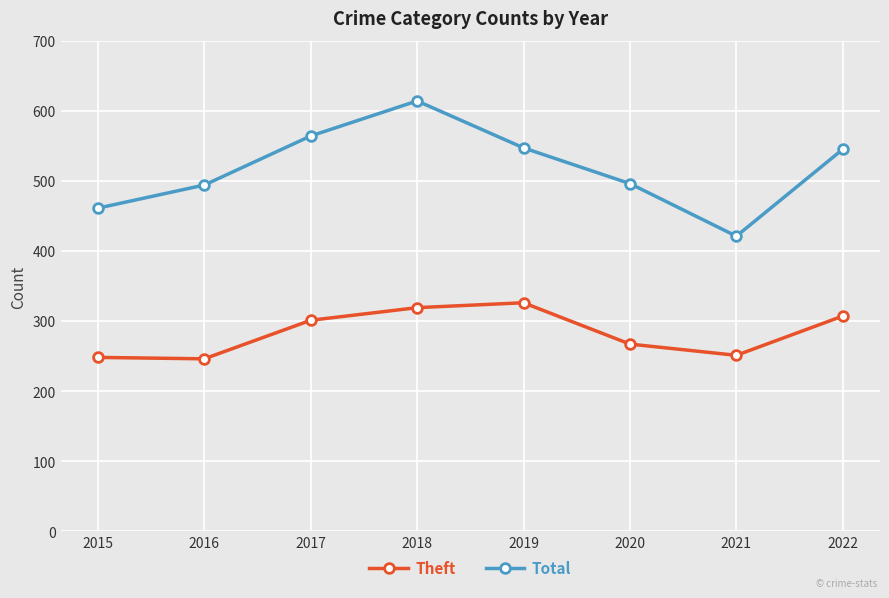

Where is the first local maximum for Theft?

2019